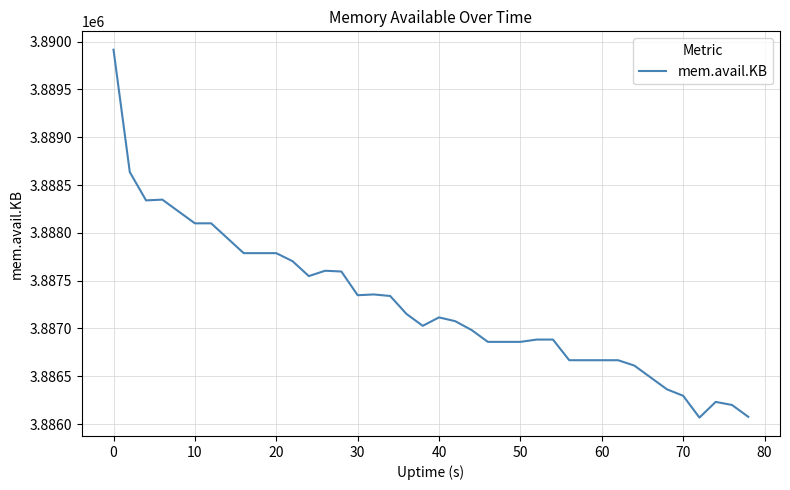

What is the minimum value shown in the chart?

3886068